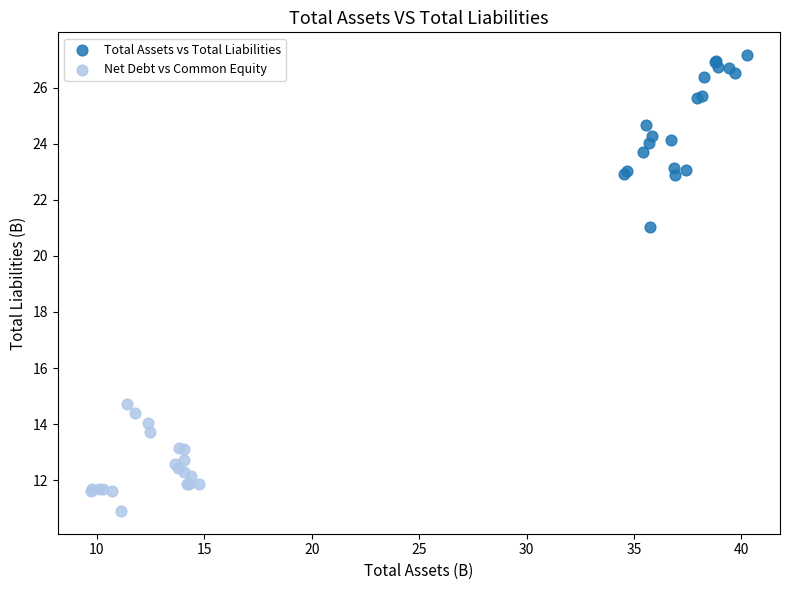

Which series reaches the maximum Y coordinate?

Total Assets vs Total Liabilities